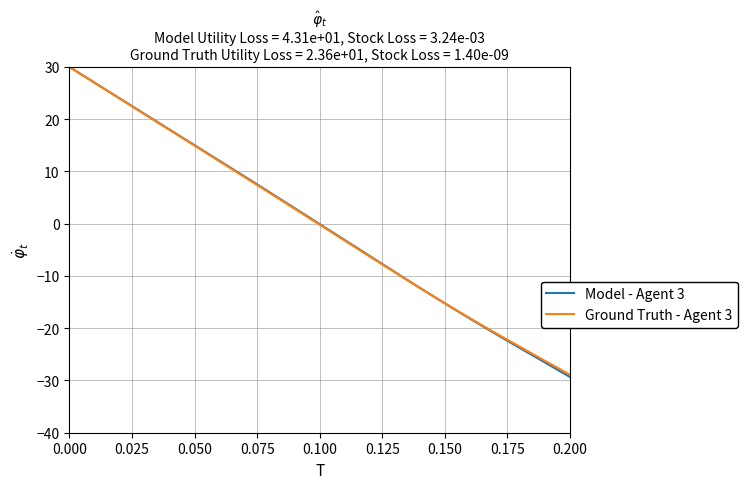

What is the maximum value for Ground Truth - Agent 3?

30.0